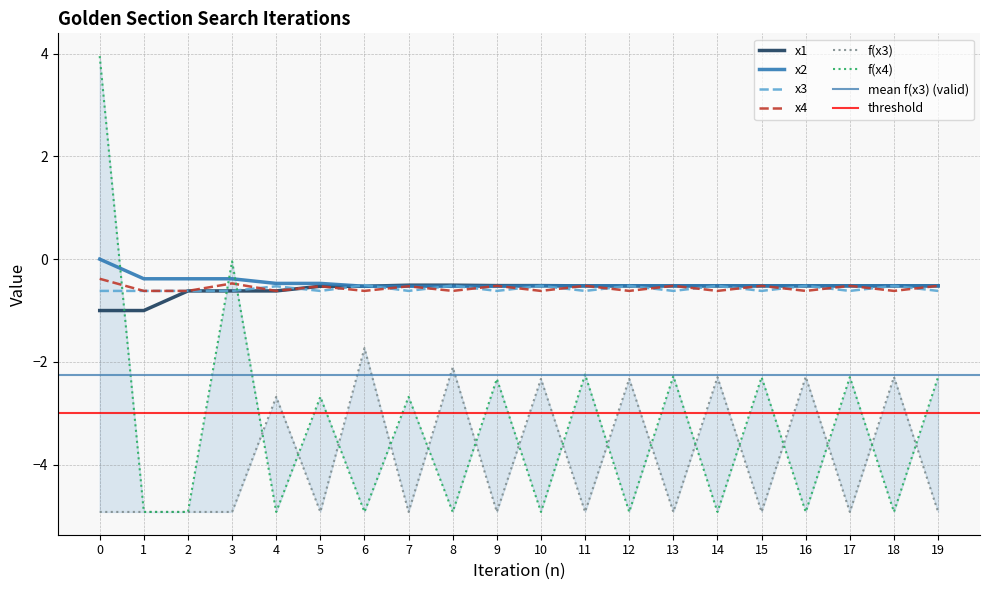

At 6, list the series in order from smallest to largest.

f(x4), f(x3), x4, x1, x2, x3